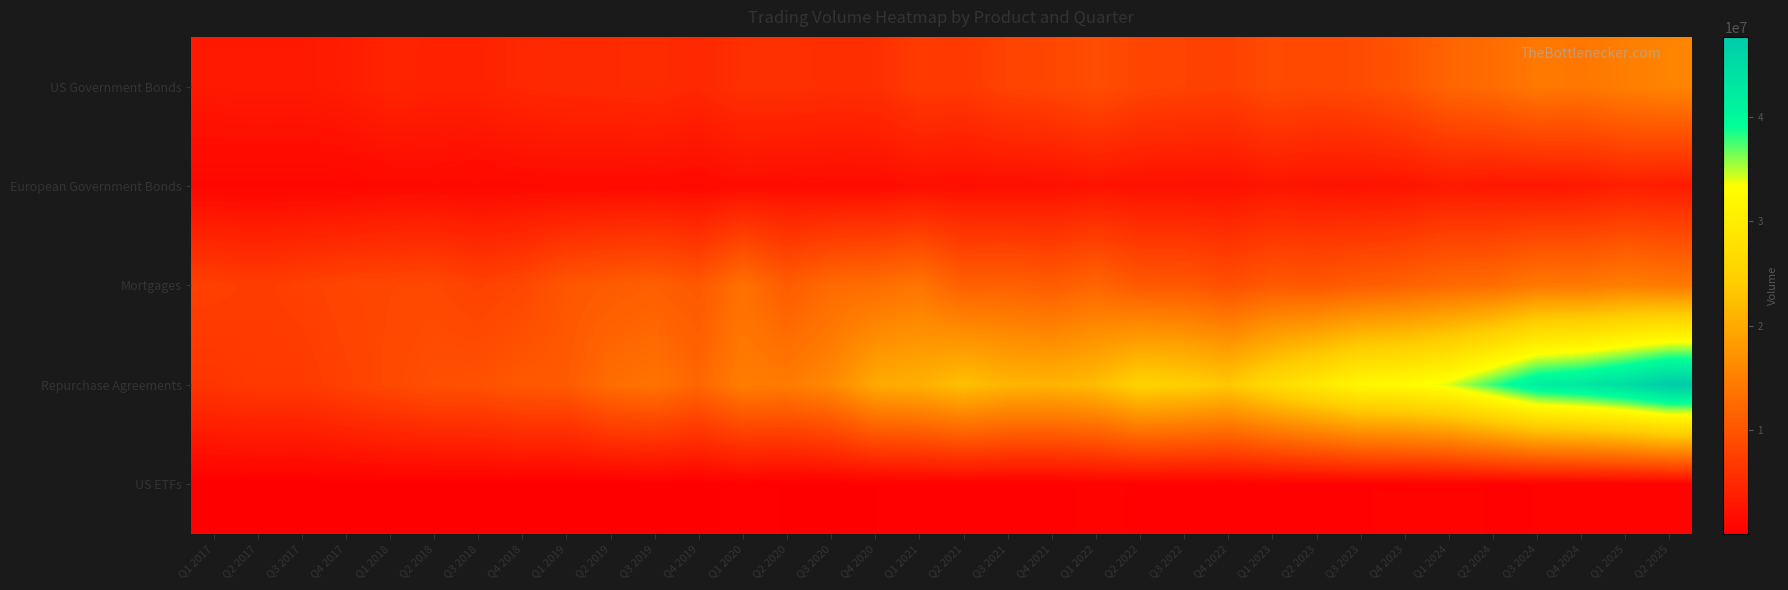

At how many categories does at least one series exceed 15544573?

20